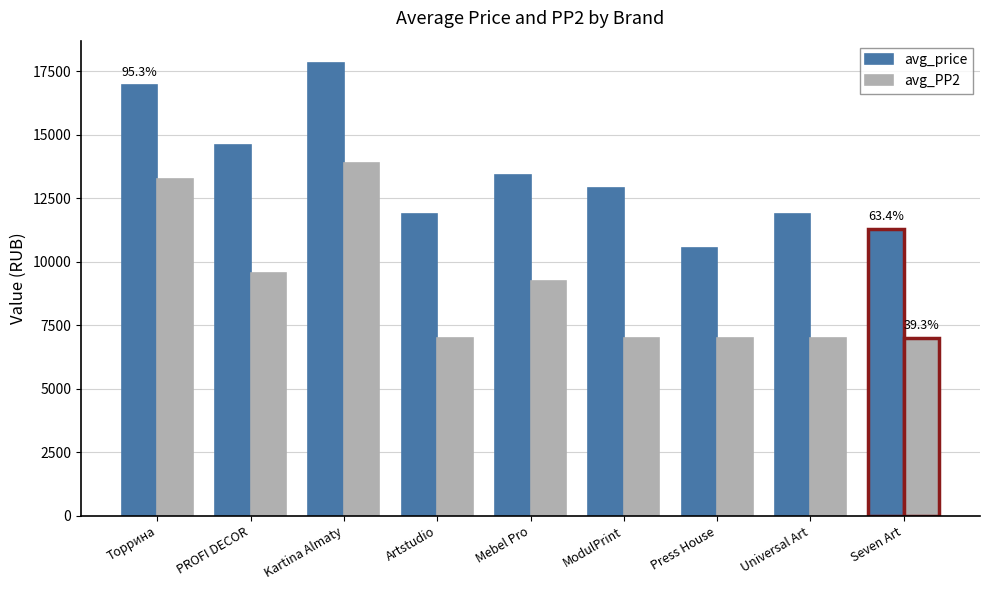

What is the lowest value of the avg_price series?

10552